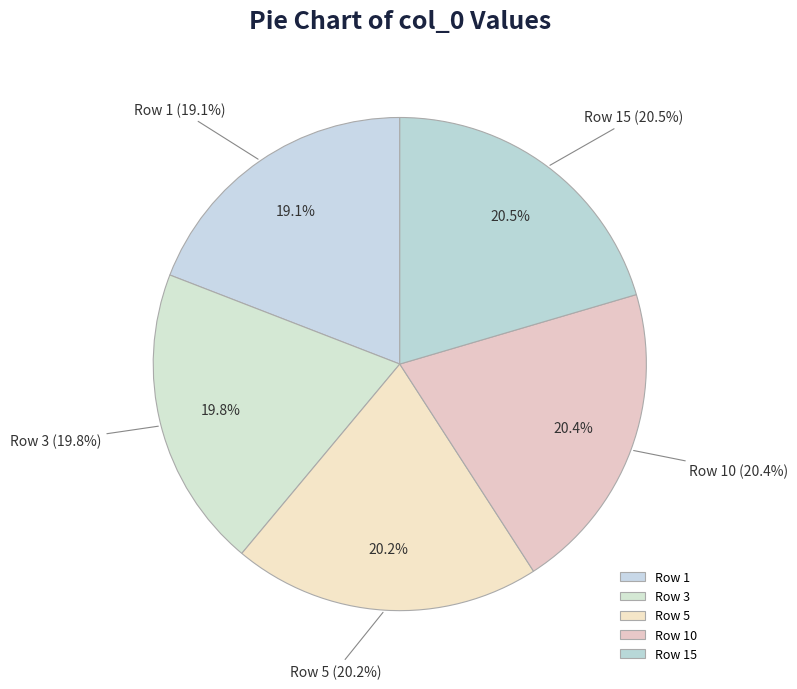

Which slice is the smallest?

1